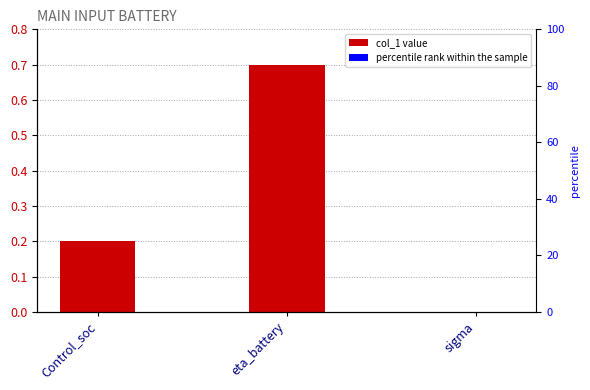

What is the sum of all values?

0.9